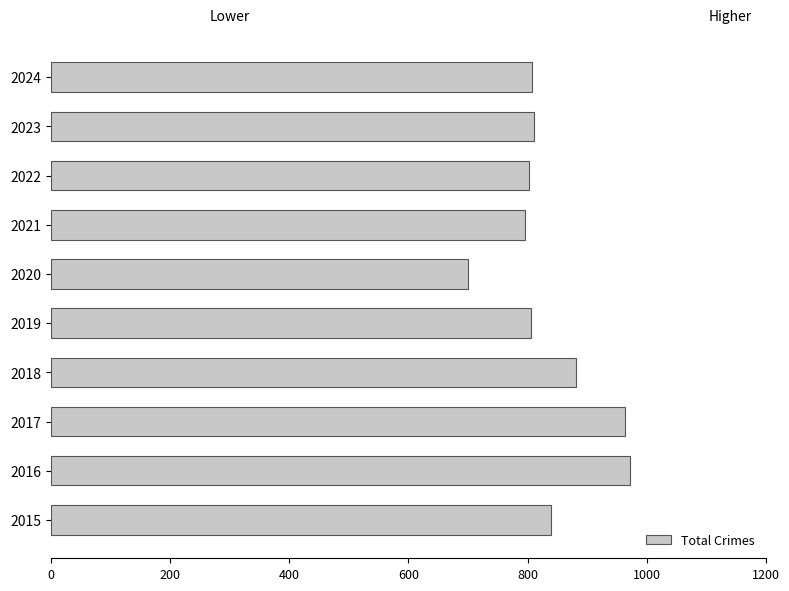

What is the minimum value shown in the chart?

700